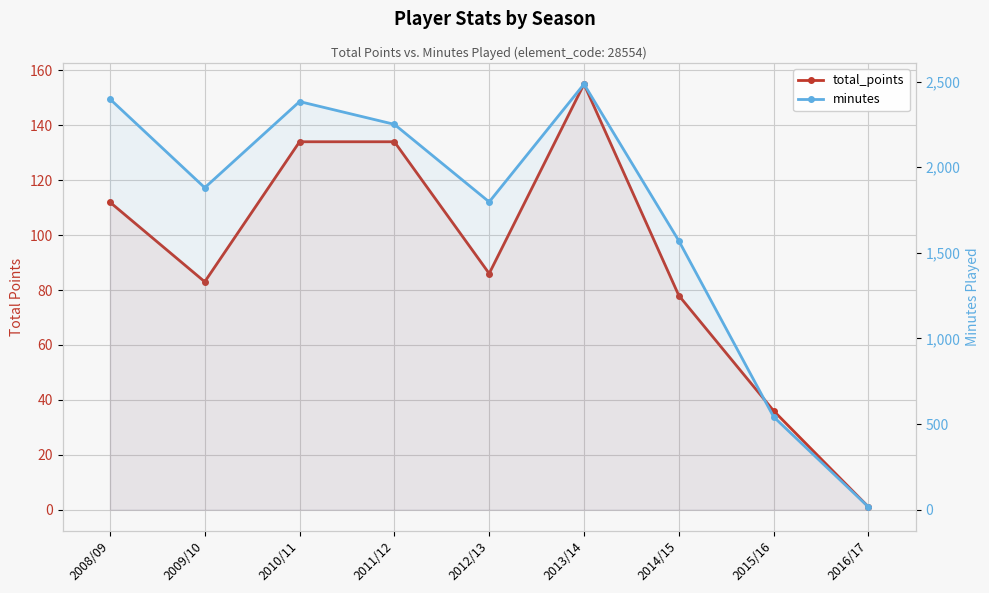

Reading left to right, list all the values displayed in this chart.

total_points: 2008/09=112	2009/10=83	2010/11=134	2011/12=134	2012/13=86	2013/14=155	2014/15=78	2015/16=36	2016/17=1
minutes: 2008/09=2398	2009/10=1880	2010/11=2383	2011/12=2250	2012/13=1797	2013/14=2485	2014/15=1570	2015/16=542	2016/17=16